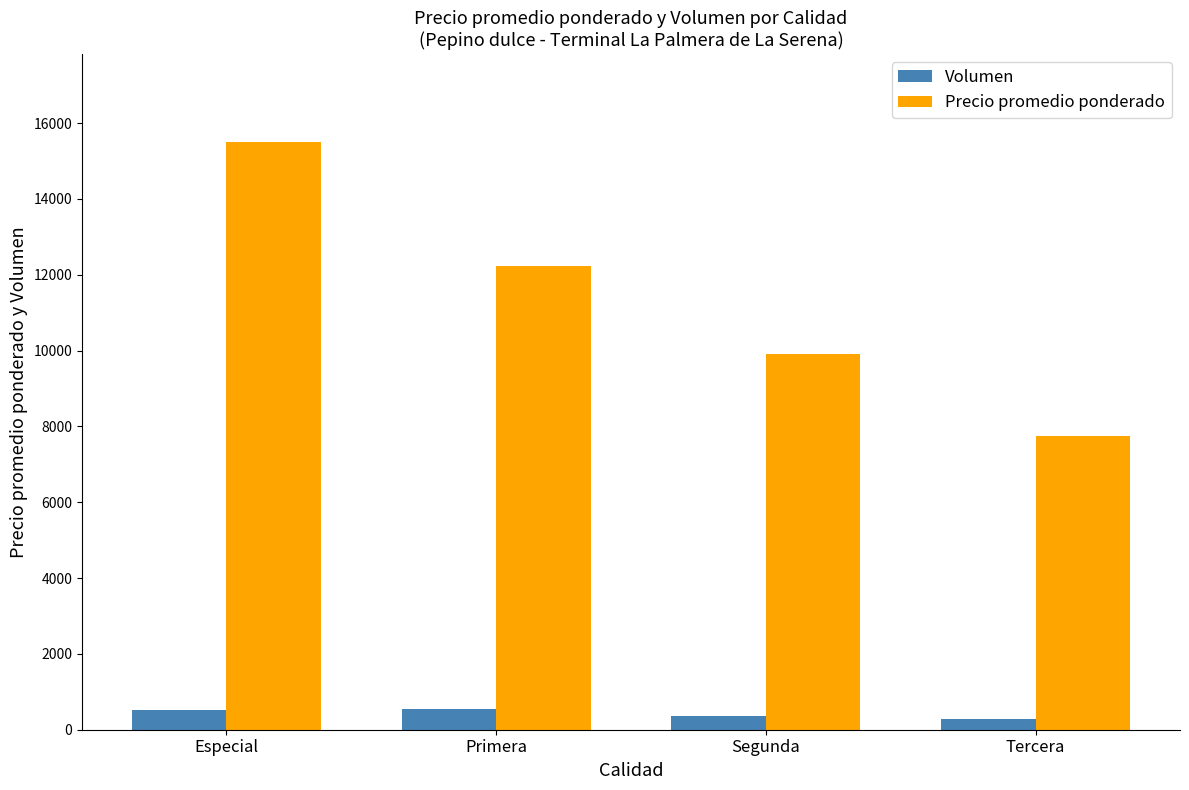

Is the value of Precio promedio ponderado at Especial greater than the value of Volumen at Primera?

Yes